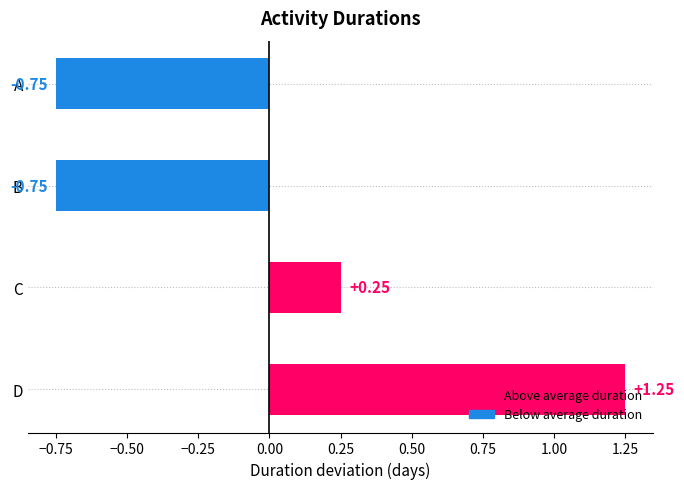

Where is the data nearest to the value 0?

C